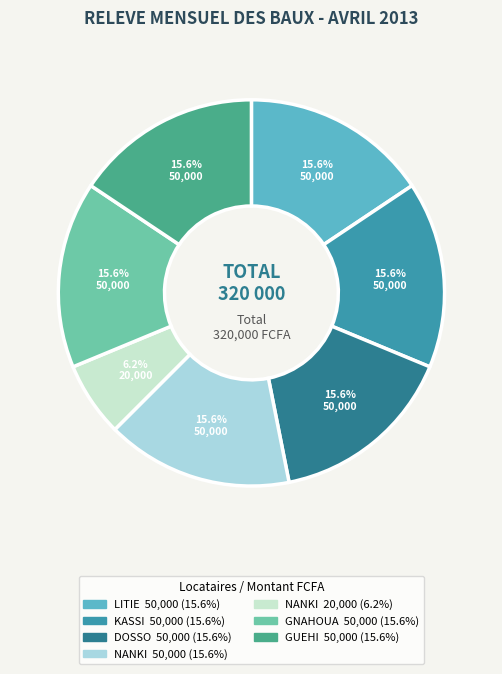

Is there a majority slice in this chart?

No